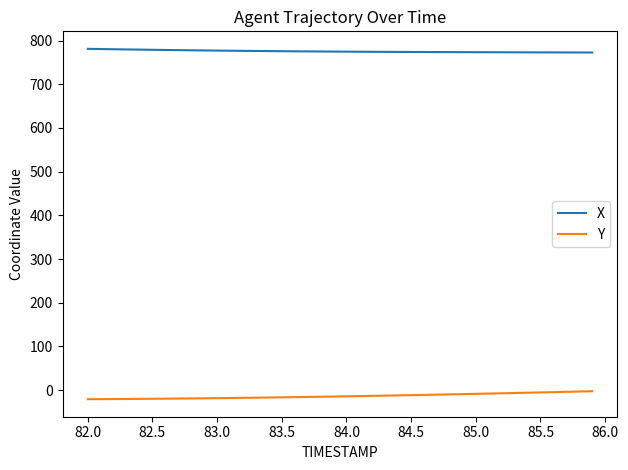

What is the greatest value displayed?

781.0